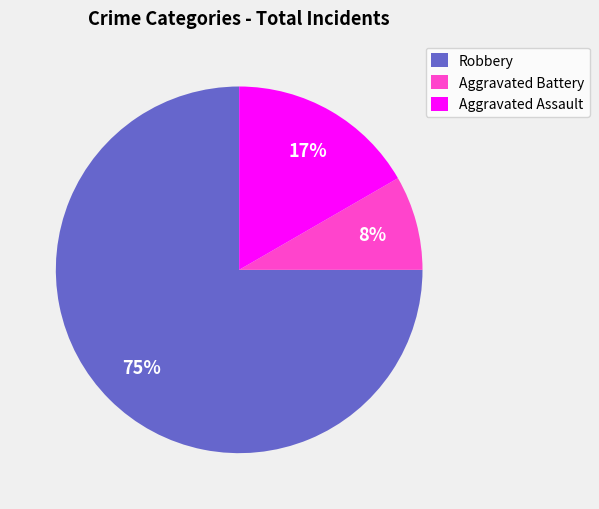

Rank the categories by value from highest to lowest.

Robbery, Aggravated Assault, Aggravated Battery